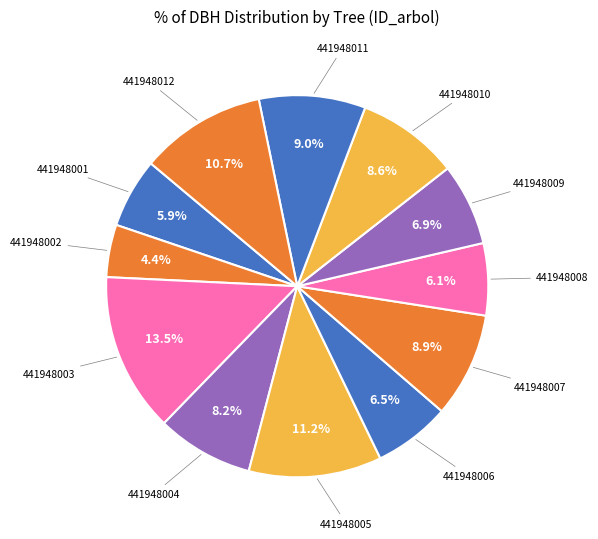

Which slice is the largest?

441948003